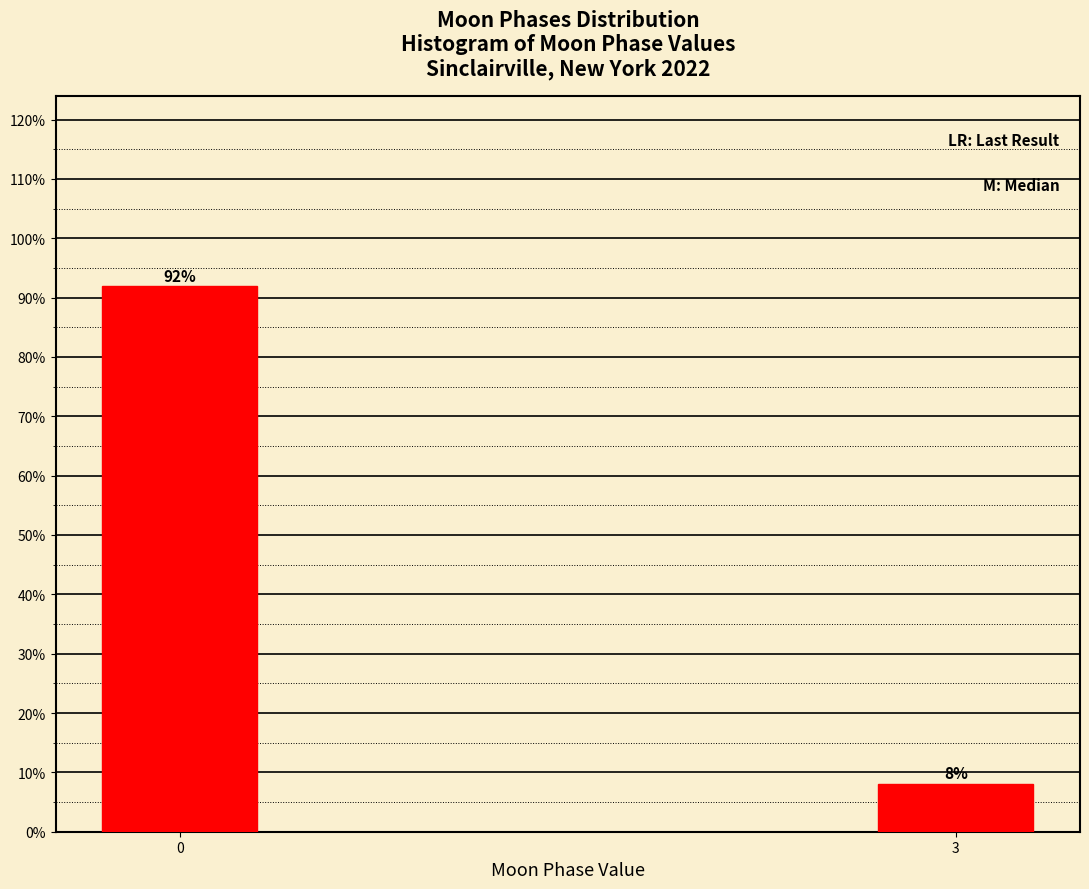

List the labels in order of value, largest first.

0, 3